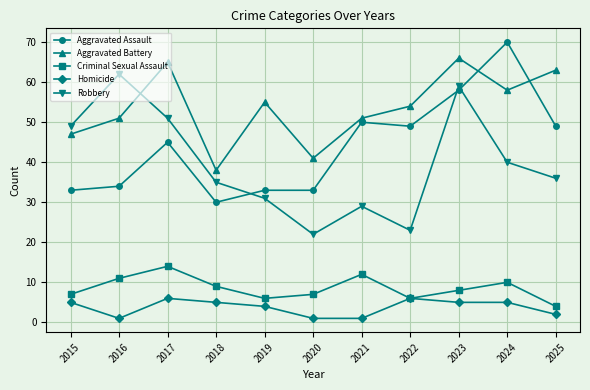

Which series has the largest total across all categories?

Aggravated Battery